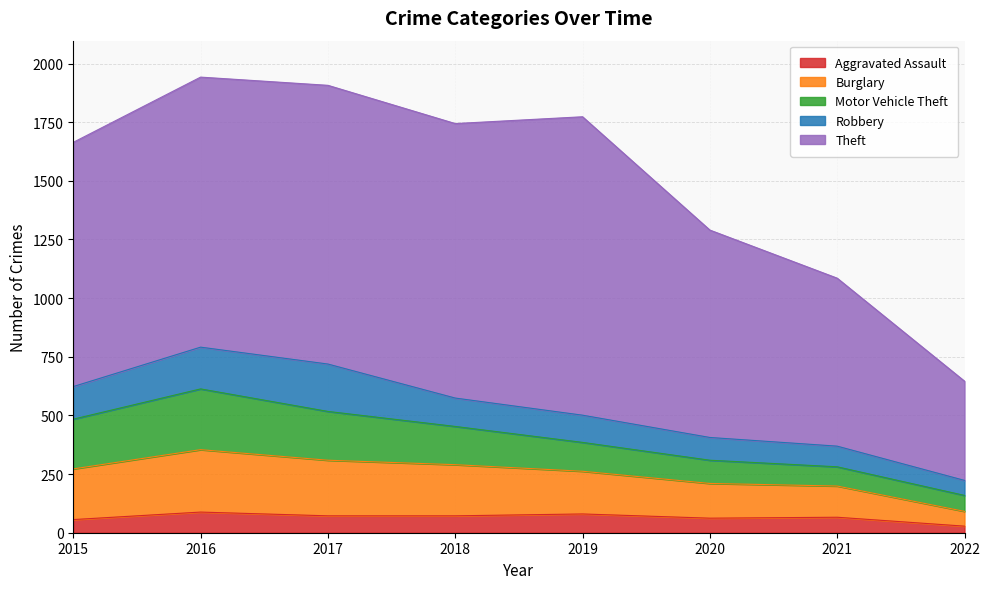

Where does the Motor Vehicle Theft series first go above 163?

2015